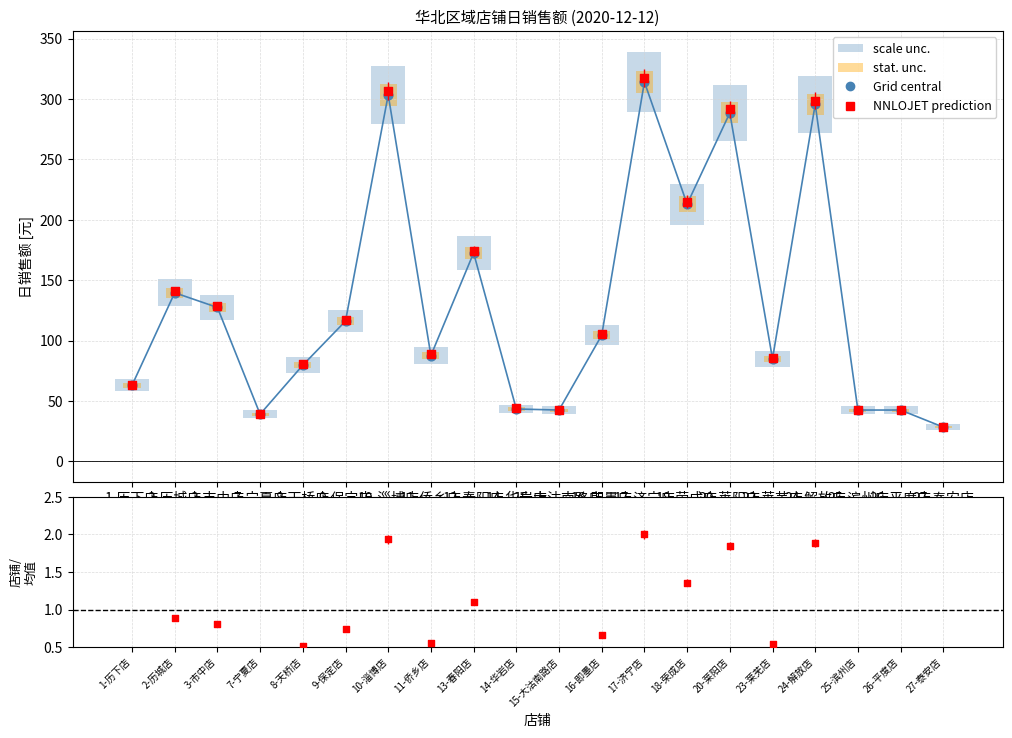

Which series has the widest spread of Y values?

NNLOJET prediction